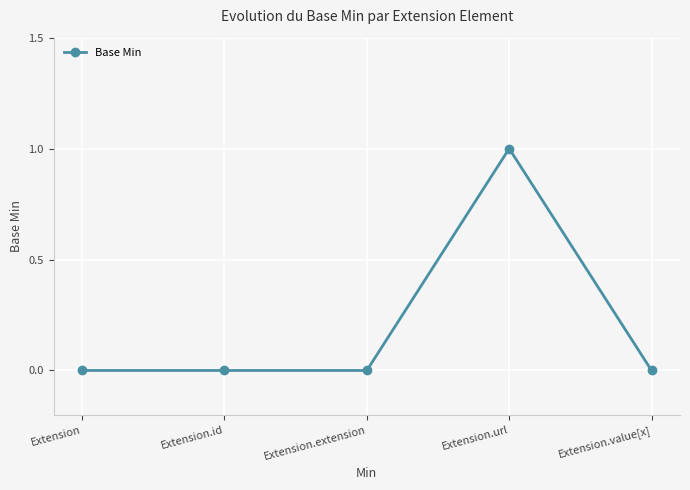

Between Extension.url and Extension.extension, which is larger?

Extension.url